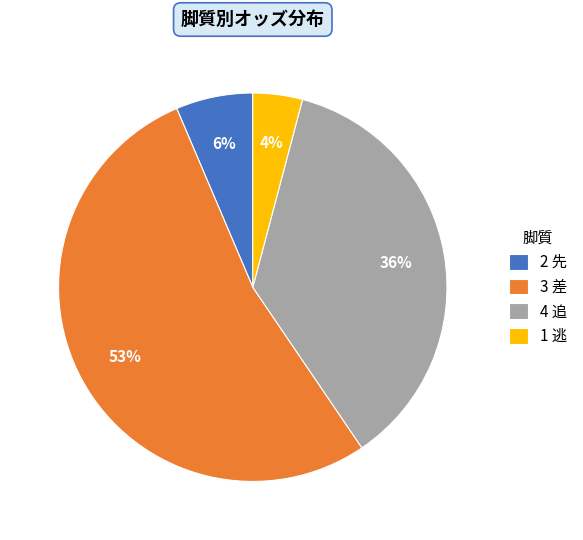

Is it true that 2 先 is 21% of the pie?

False